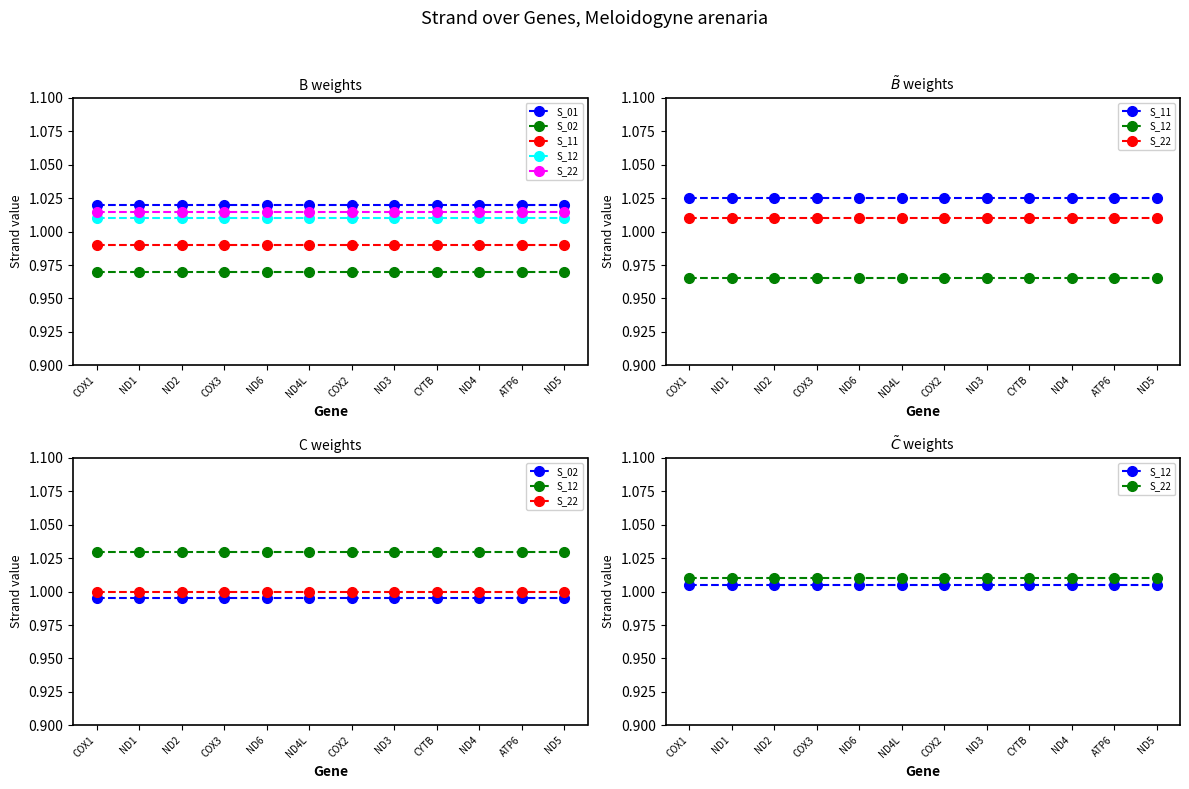

What is the value of the S_12 point at the 6th from the left?

1.0